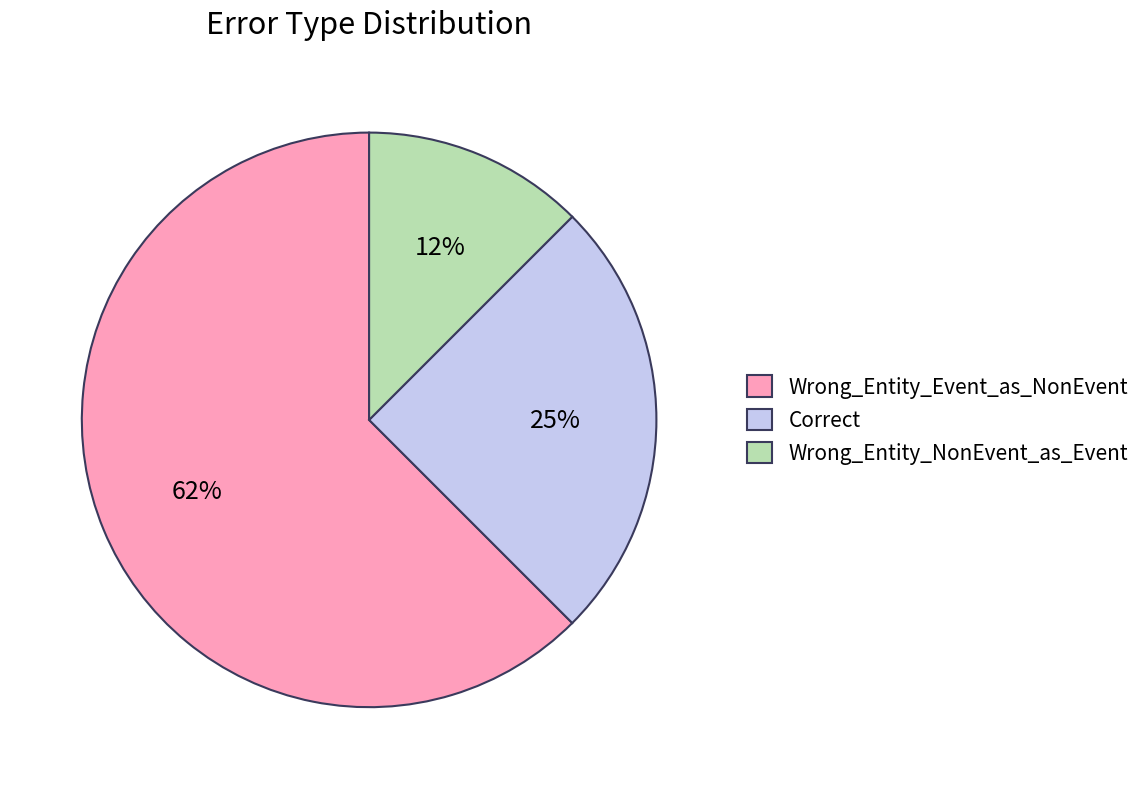

Does any single category account for the majority?

Yes